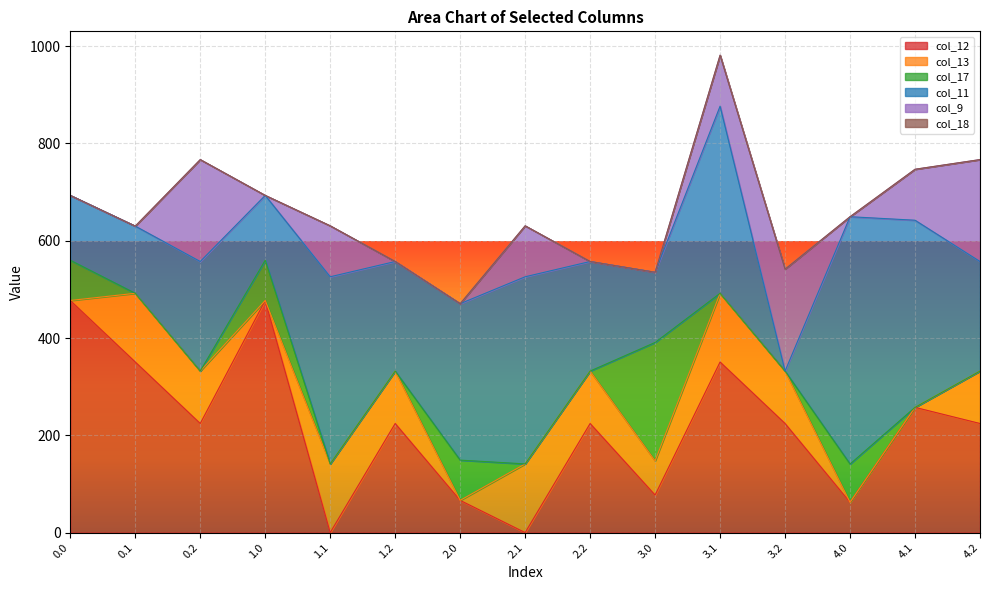

What is the total value across all series at 0.0?

693.3